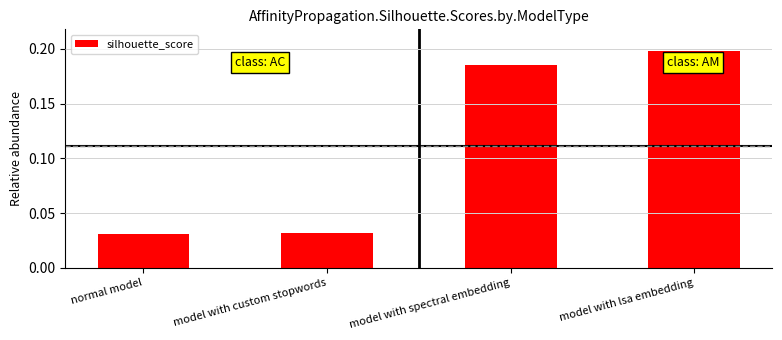

Which category has the highest value across all series?

model with lsa embedding